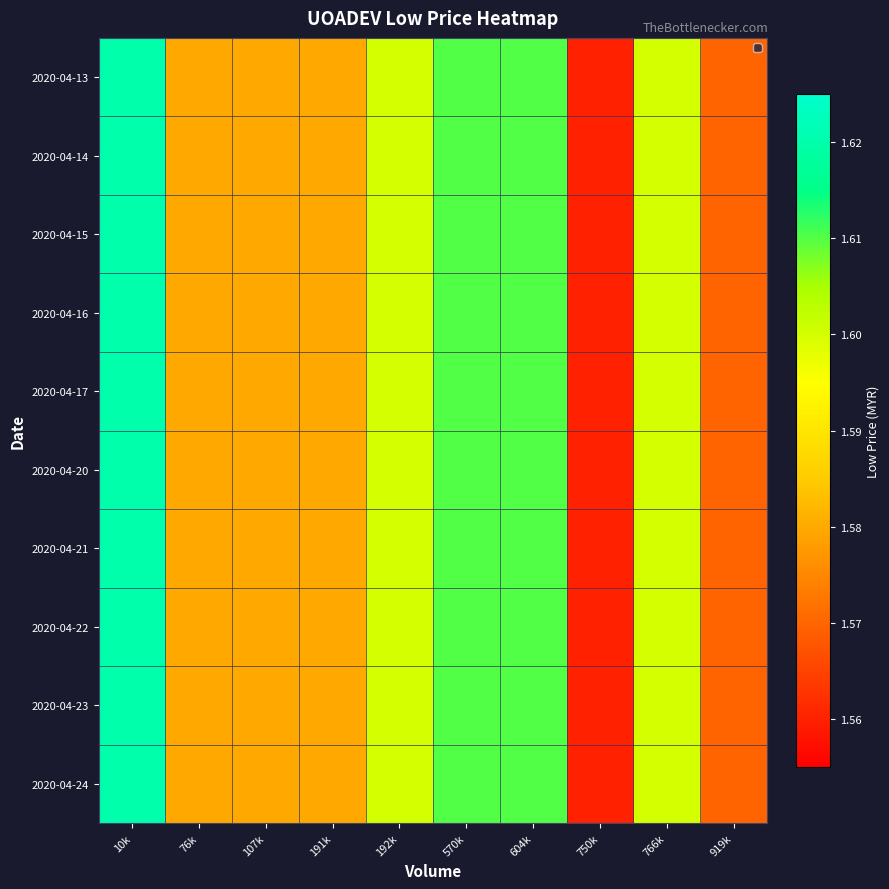

What is the greatest value displayed?

1.6